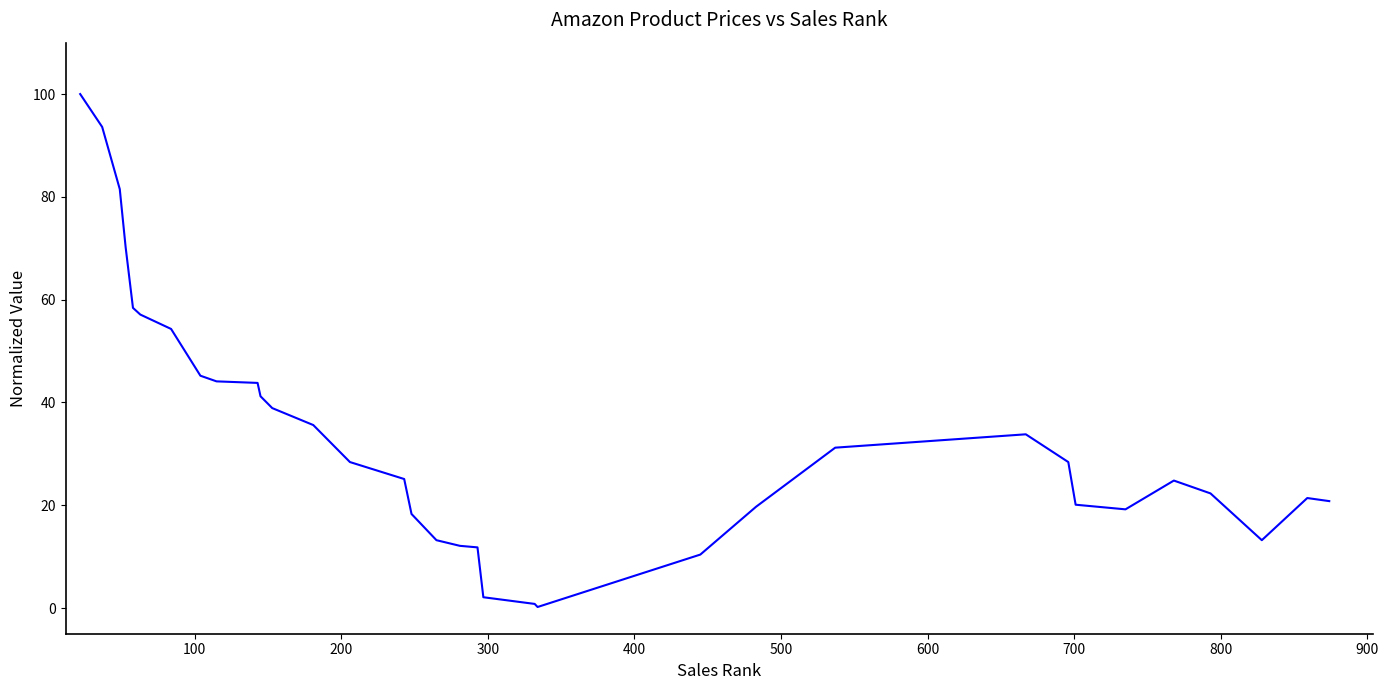

What is the greatest value displayed?

100.0